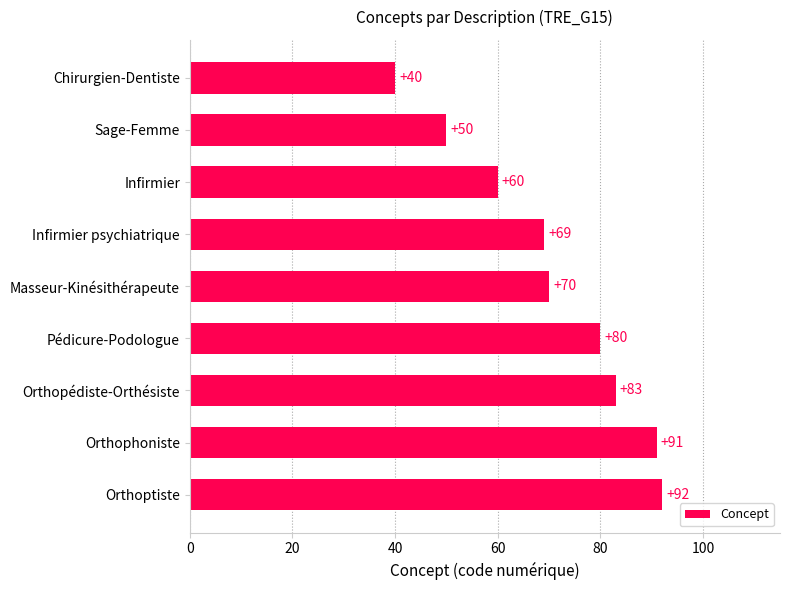

Which has a higher value, Orthopédiste-Orthésiste or Sage-Femme?

Orthopédiste-Orthésiste